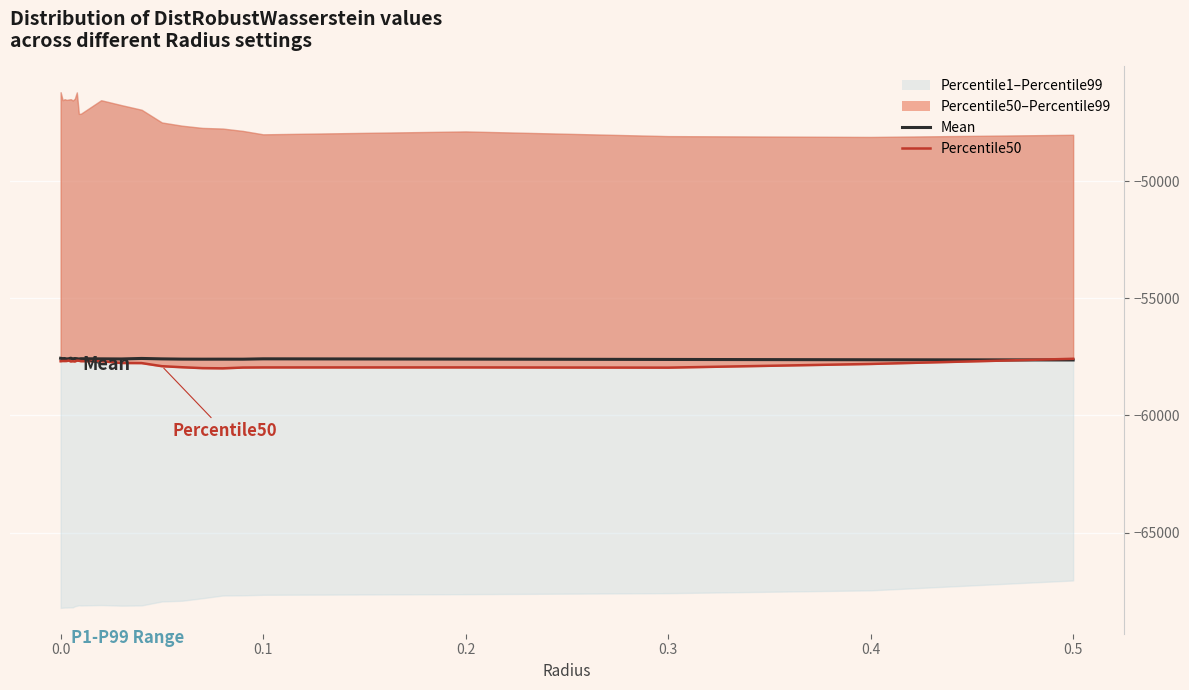

Which series ends up on top after the final intersection of Mean and Percentile50?

Percentile50